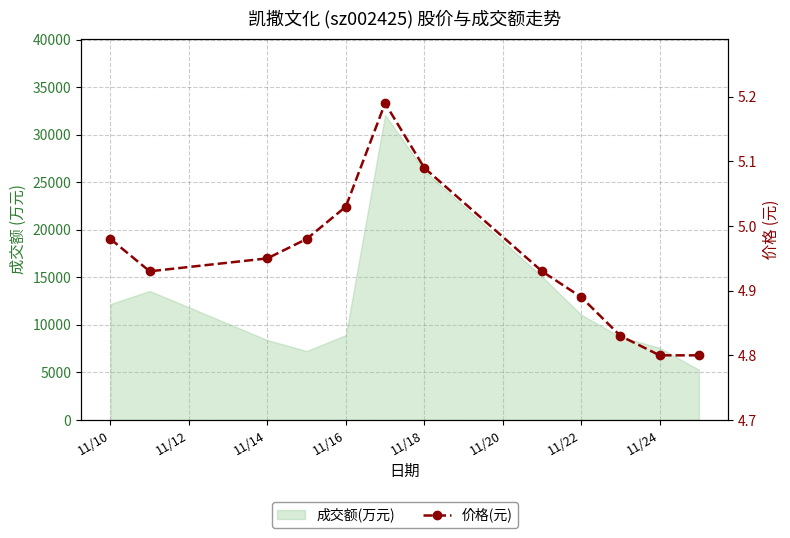

What is the smallest value displayed?

4.8